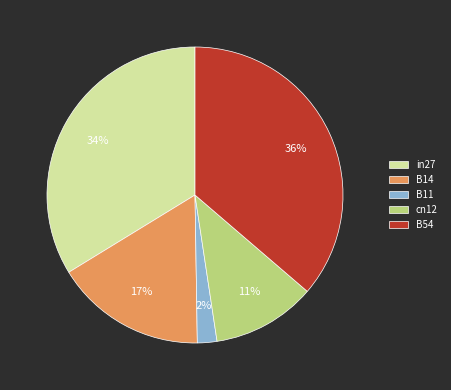

Do in27 and B11 together represent more than half of the pie?

No